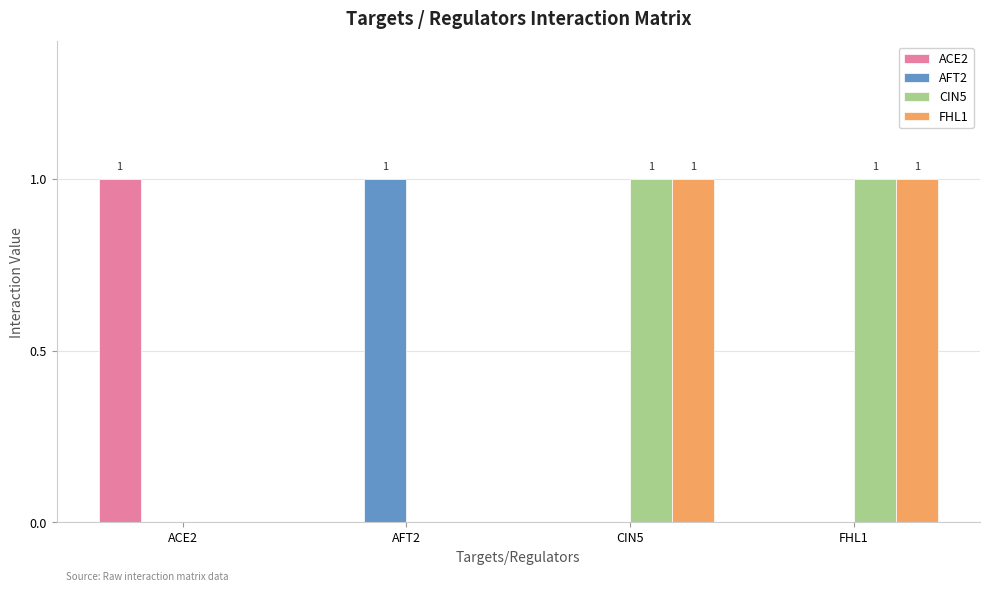

Is the value of AFT2 at ACE2 greater than the value of CIN5 at FHL1?

No